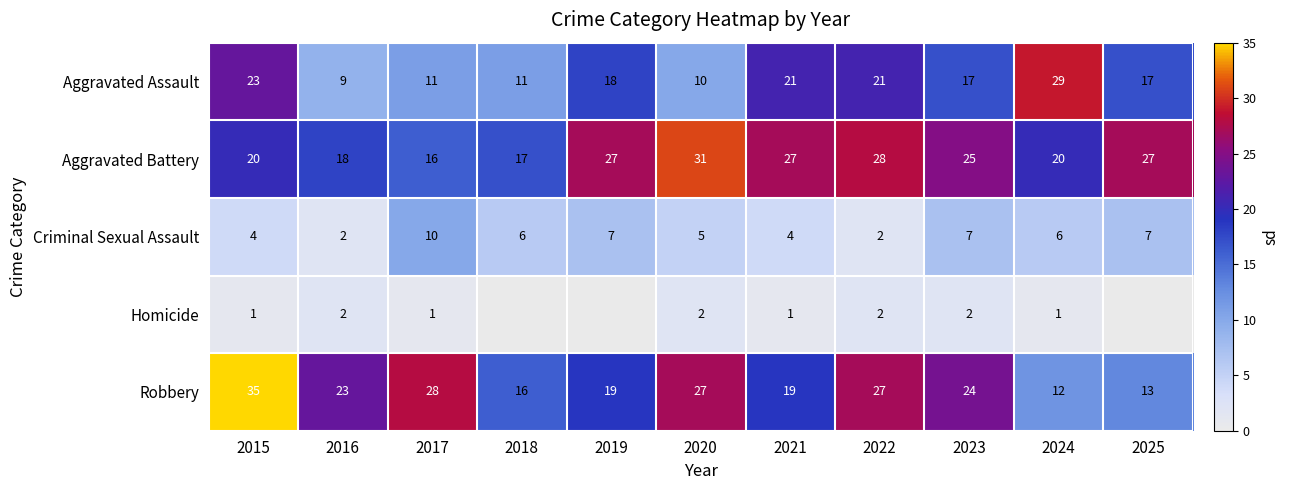

Count the number of data series in this chart.

5